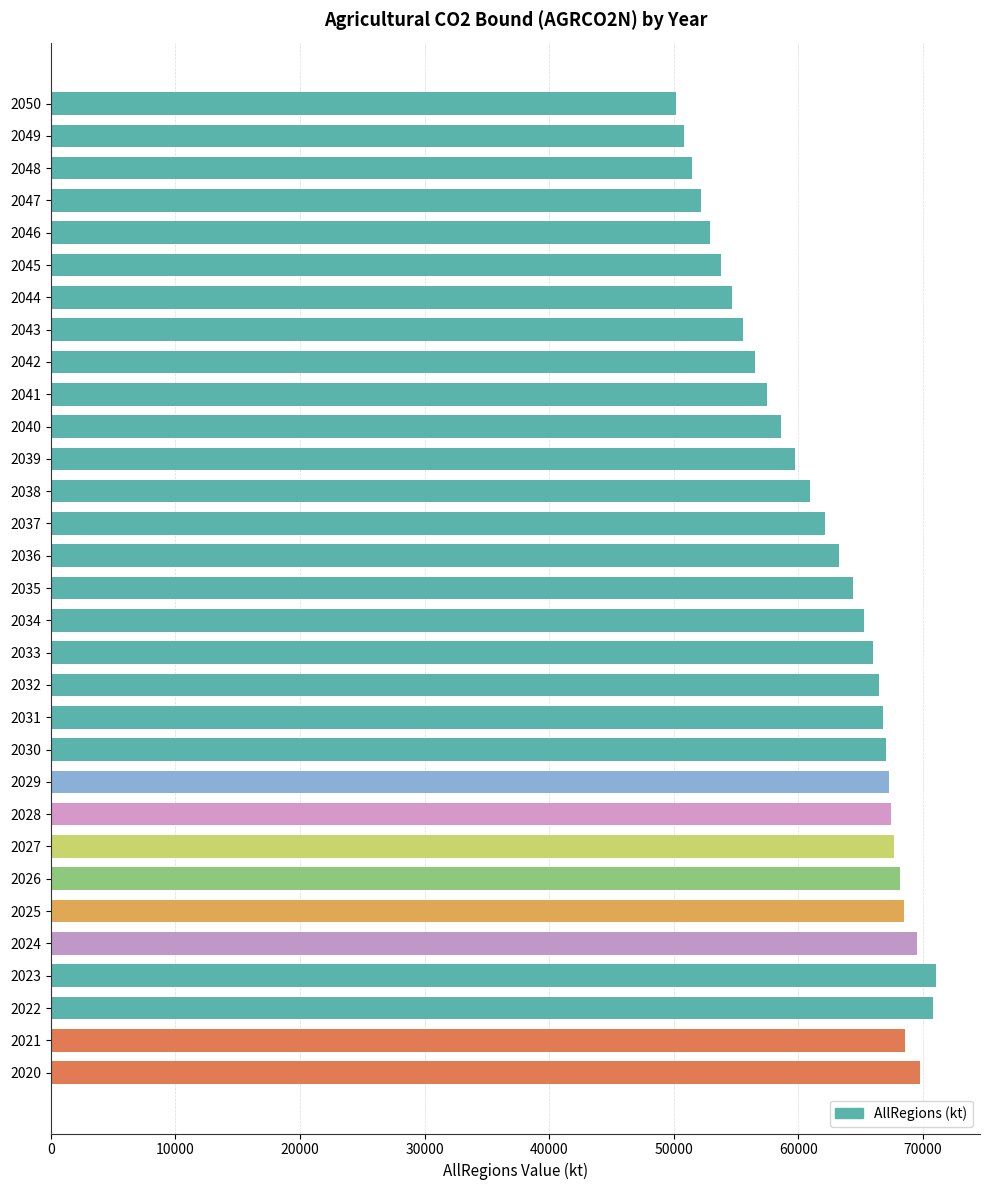

Which has a higher value, 2023 or 2042?

2023